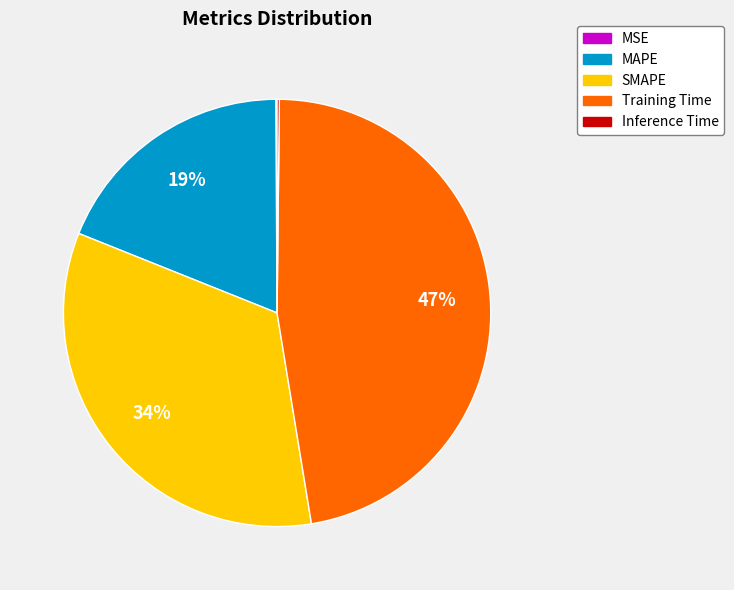

Does SMAPE represent more than half of the total?

No